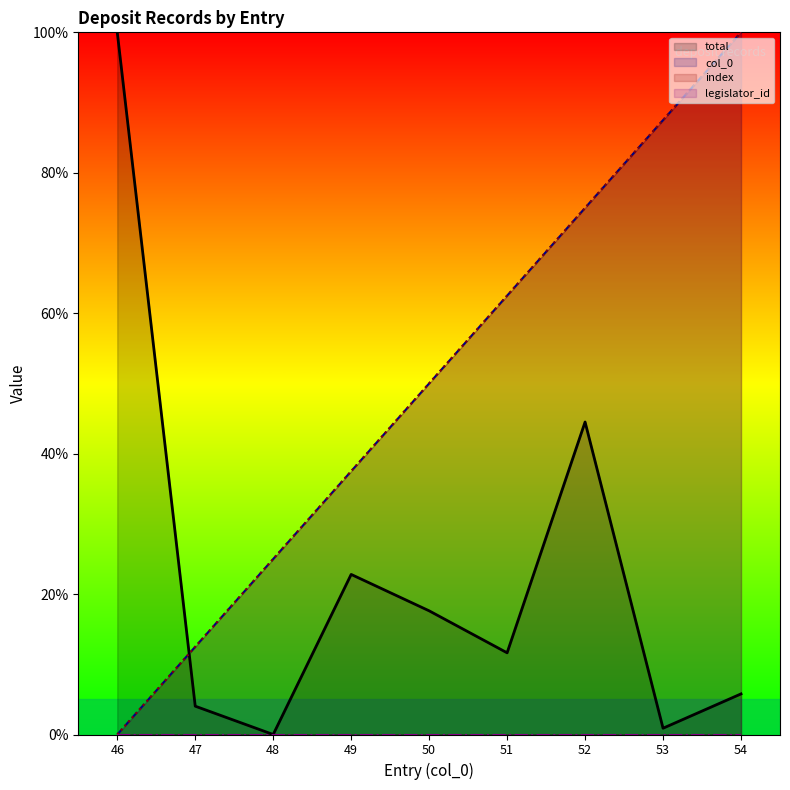

What value does the col_0 series have at 48?

25.0